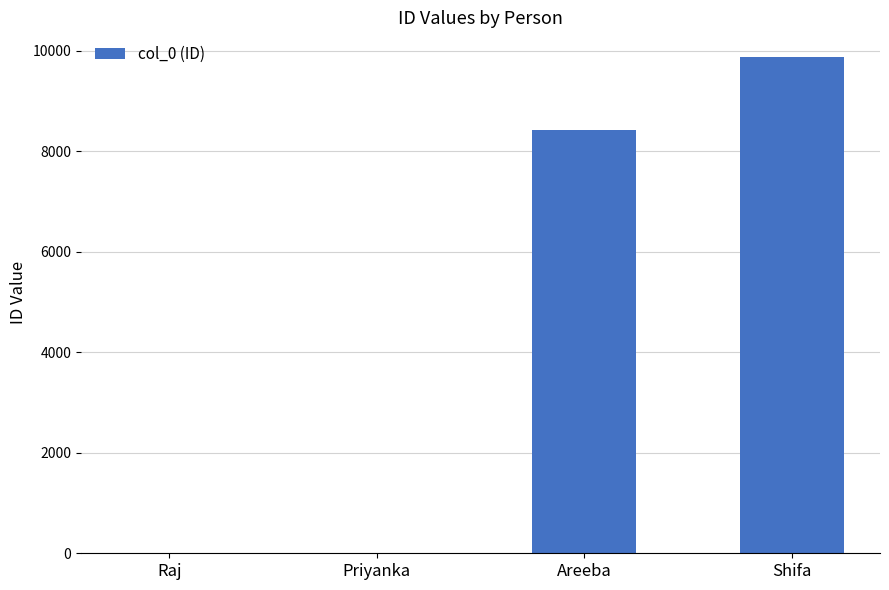

The chart shows a value of 4868 at Shifa. True or false?

False